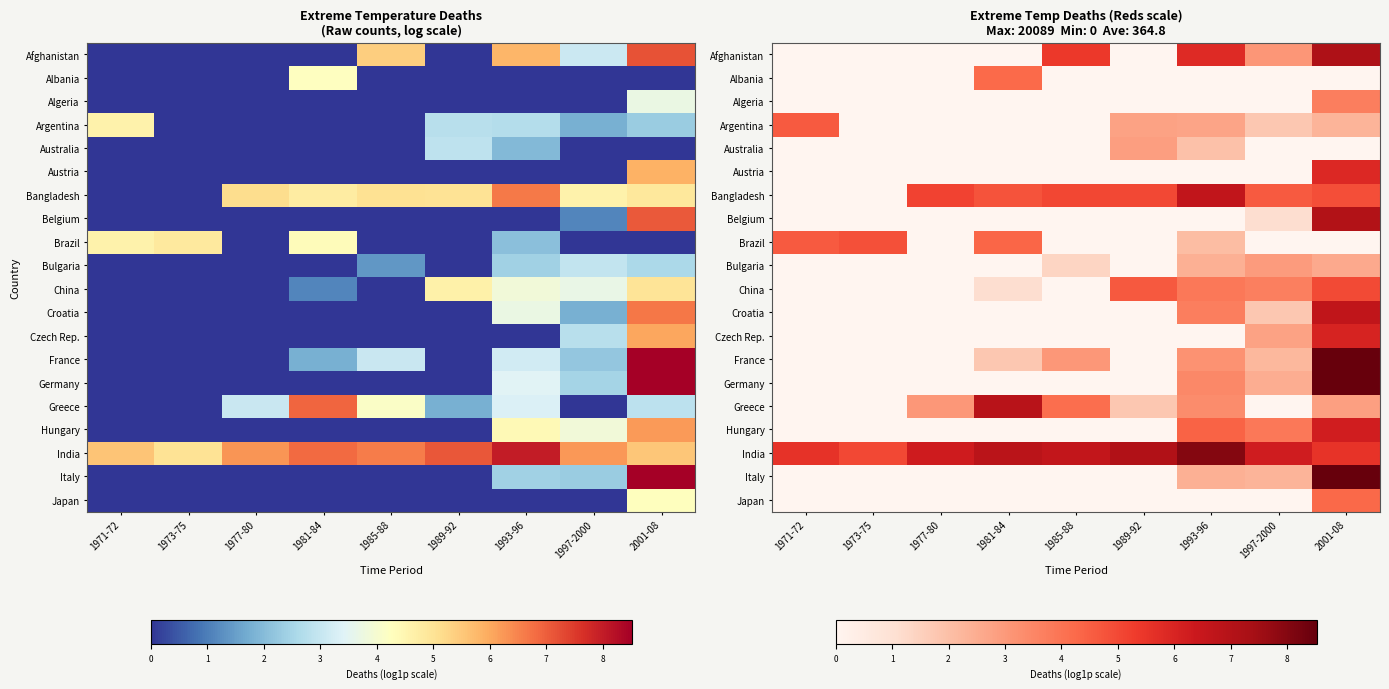

Which series changed the most between 1973-75 and 1997-2000?

Brazil